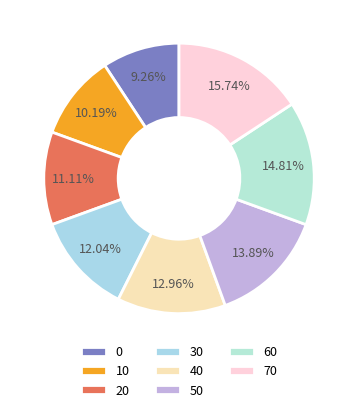

To the nearest percent, what percentage of the pie is 40?

13%